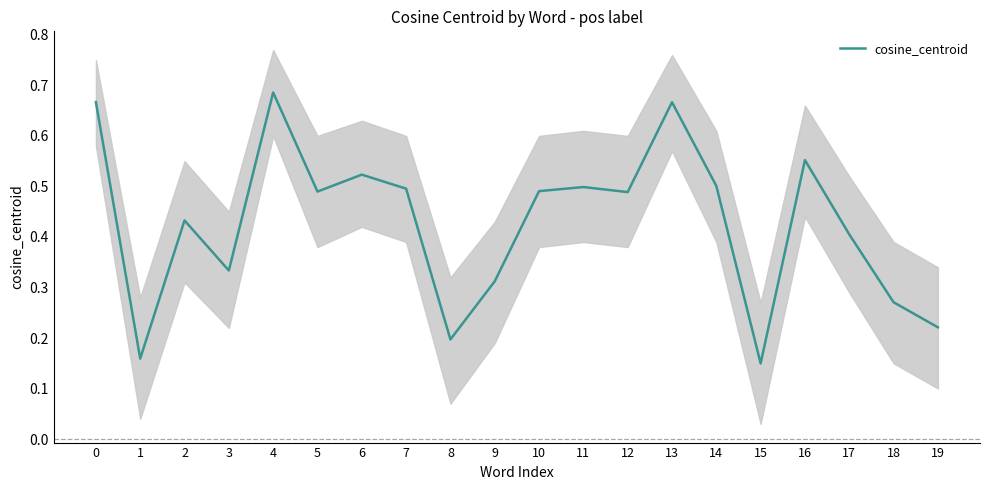

True or false: the data has more than 2 interior local peaks.

True